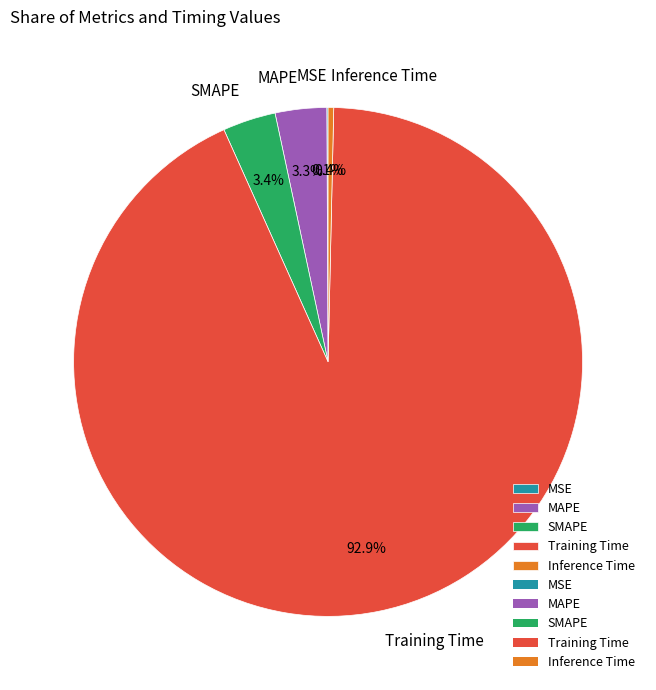

Which has a higher value, SMAPE or Training Time?

Training Time